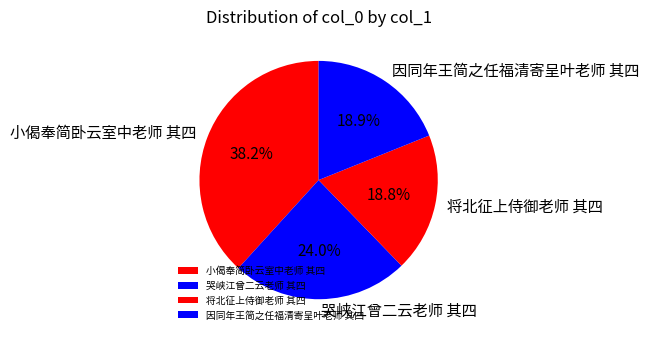

Approximately how many times larger is the value at 小偈奉简卧云室中老师 其四 compared to 哭峡江曾二云老师 其四?

1.6